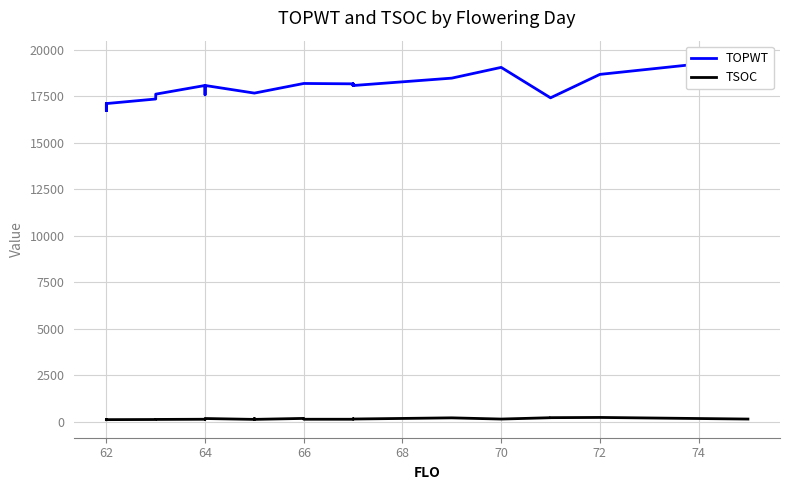

True or false: TSOC and TOPWT intersect in this chart.

False